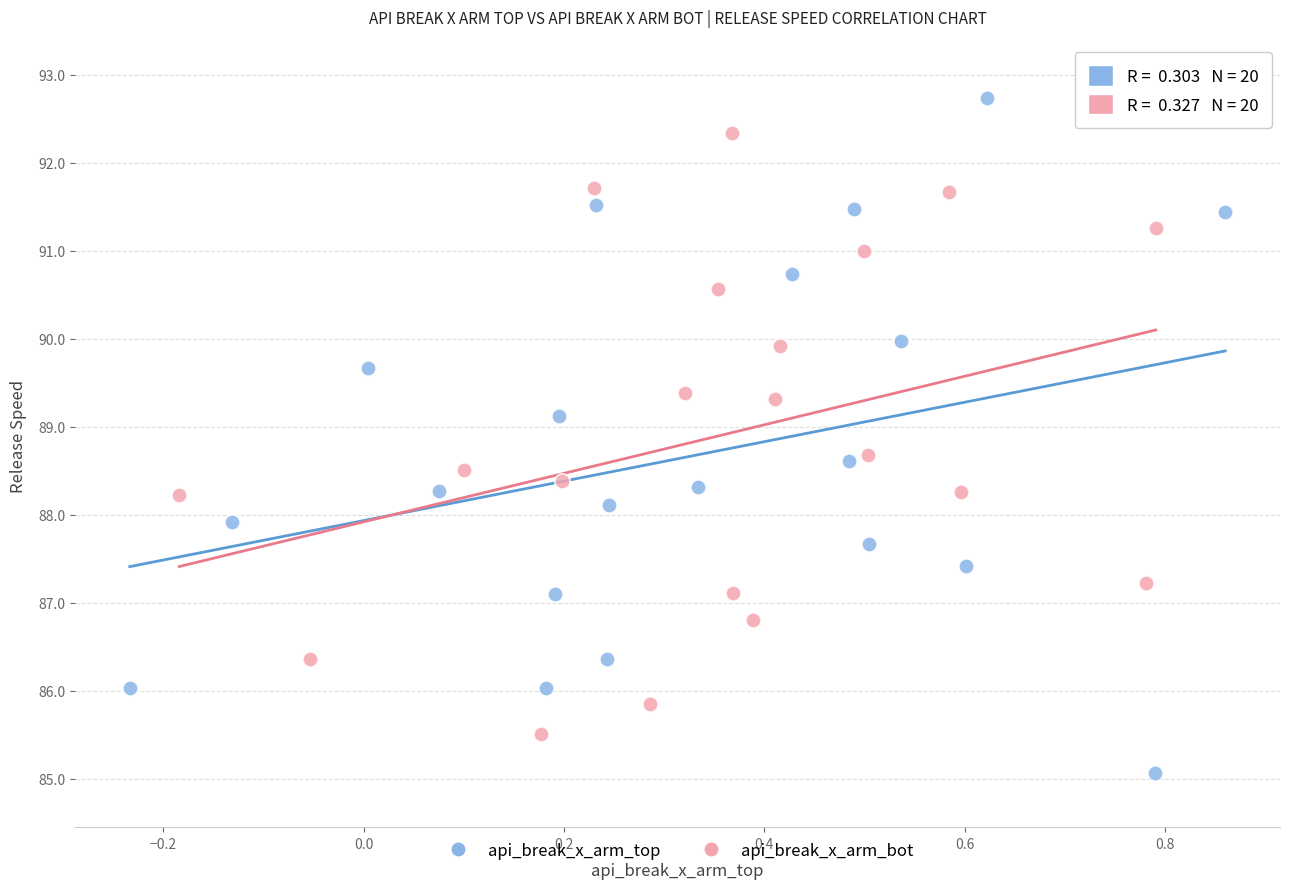

Which series has the largest Y range (max minus min)?

api_break_x_arm_top